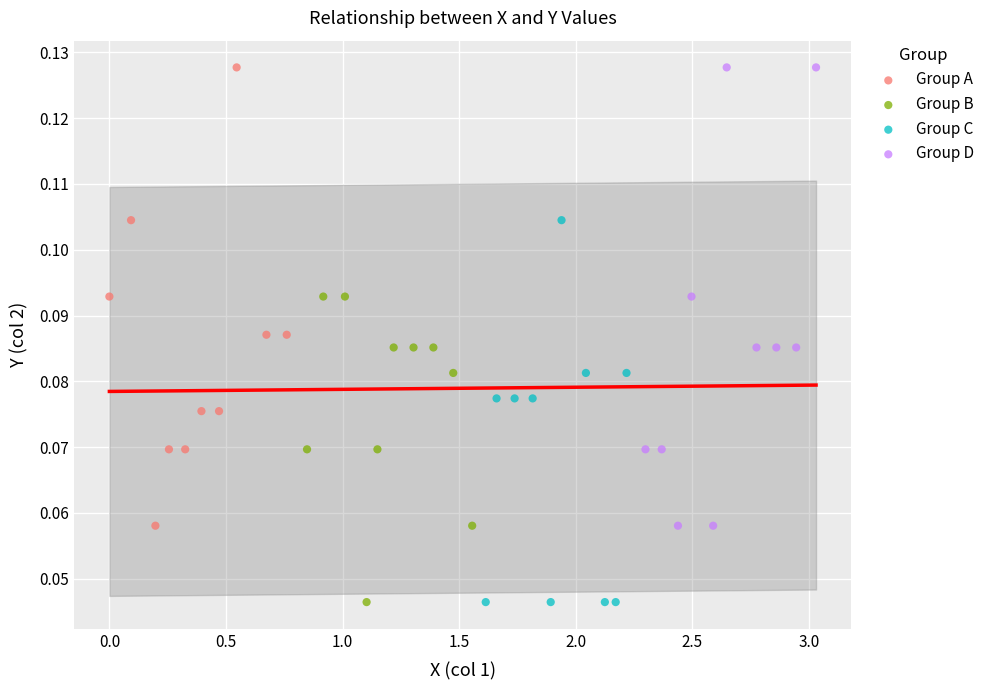

What are all the series names shown in the legend?

Group A, Group B, Group C, Group D